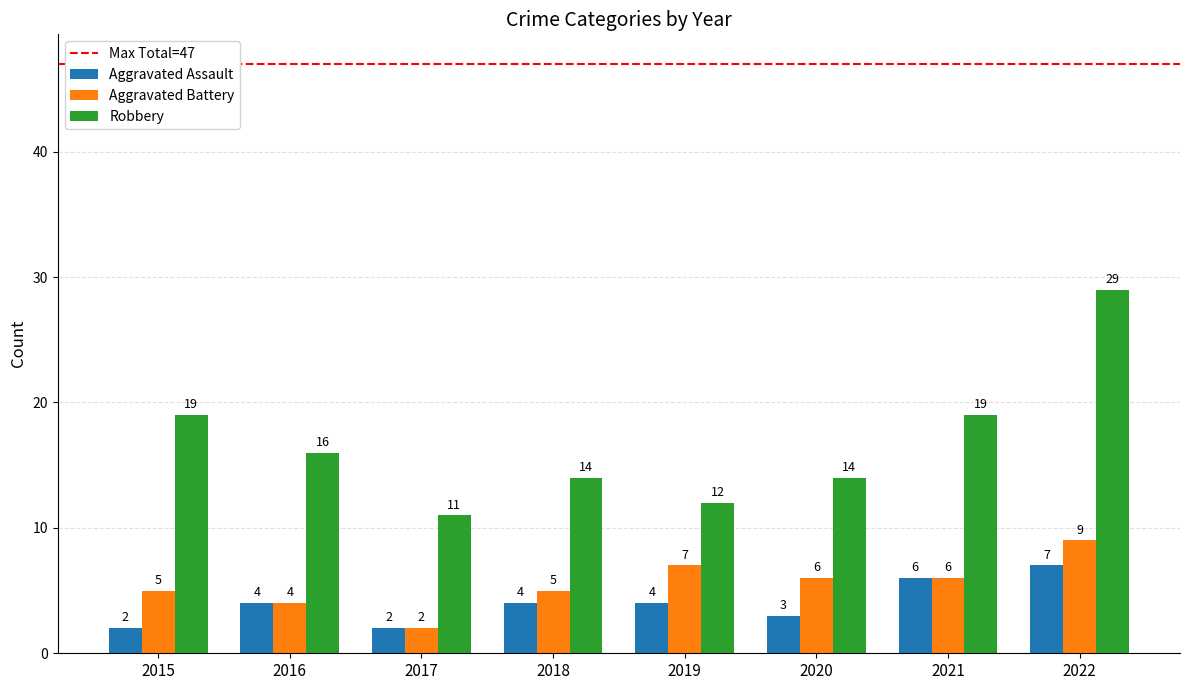

At which label does Robbery reach its minimum?

2017